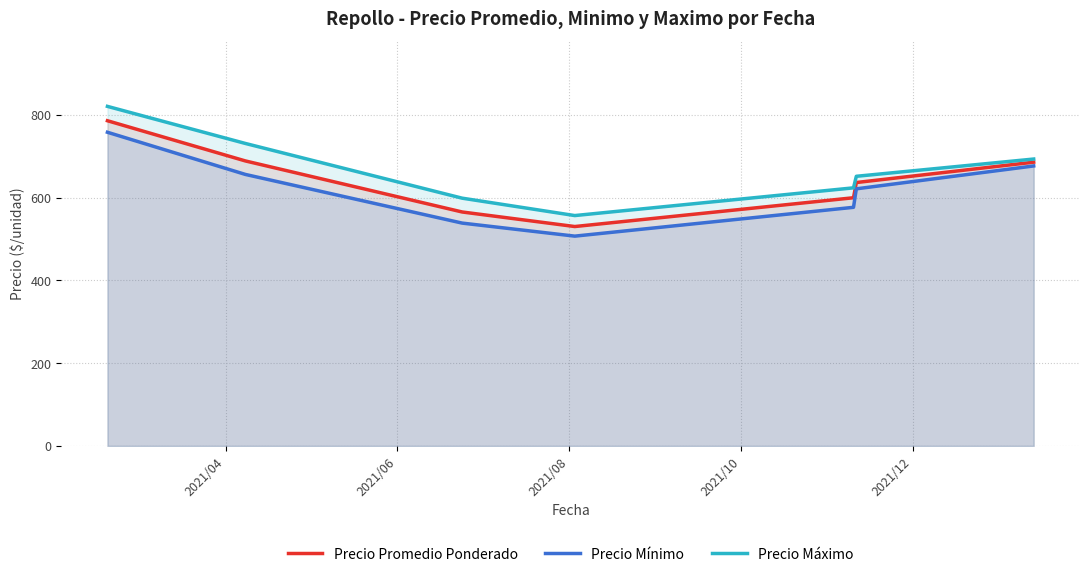

Which series has the widest spread of values?

Precio Máximo